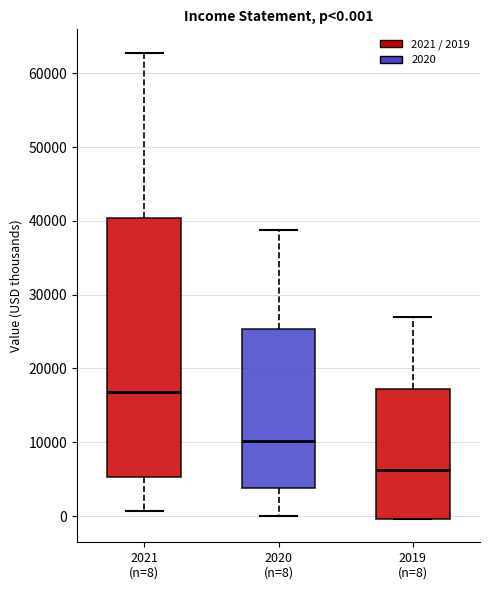

Which box is the tallest, from its lower edge to its upper edge?

2021 (n=8)